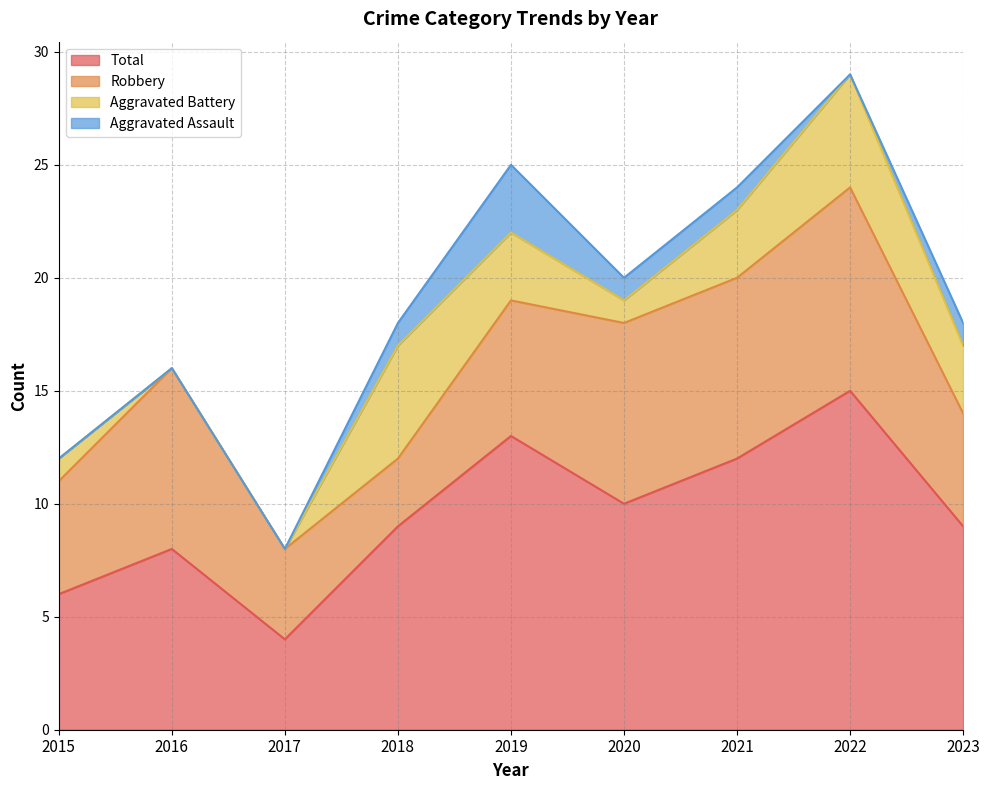

Is the value of Robbery at 2020 greater than the value of Aggravated Battery at 2019?

Yes